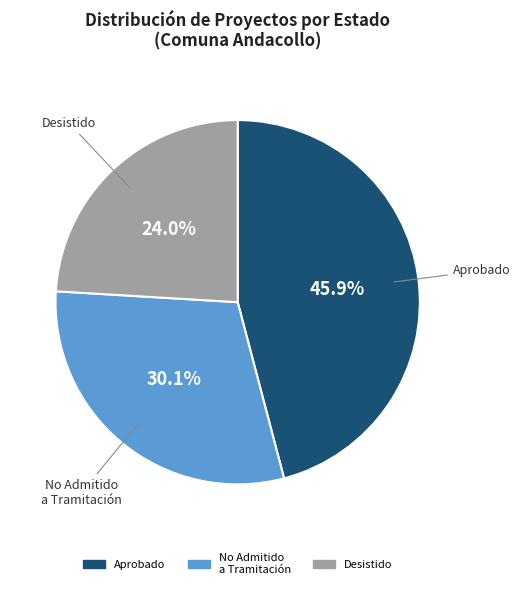

What is the ratio of the value at No Admitido a Tramitación to the value at Aprobado?

0.7